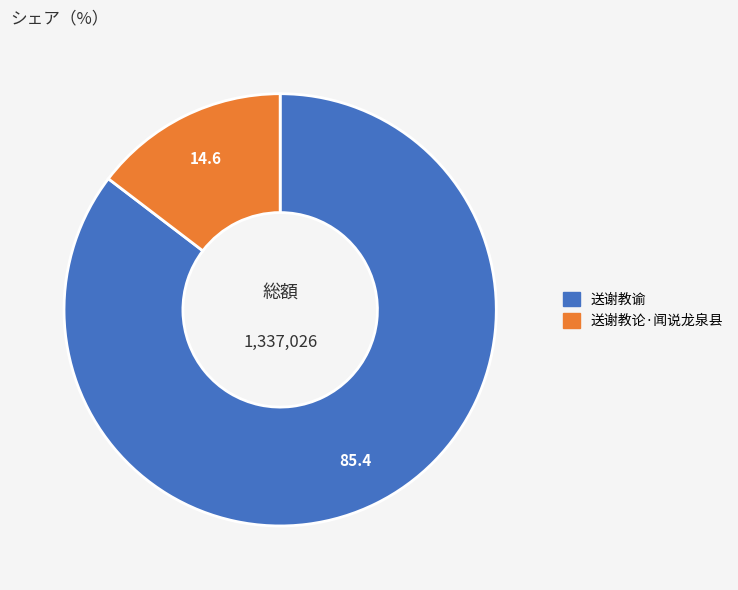

Rank the categories by value from lowest to highest.

送谢教论·闻说龙泉县, 送谢教谕